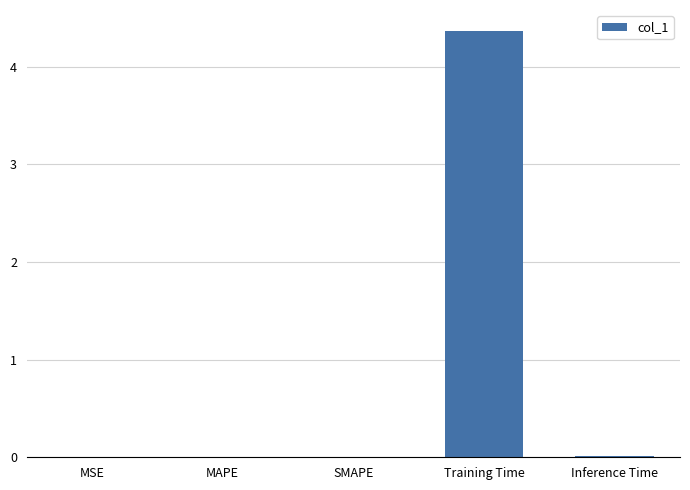

True or false: the data shows 2.5 at Training Time.

False